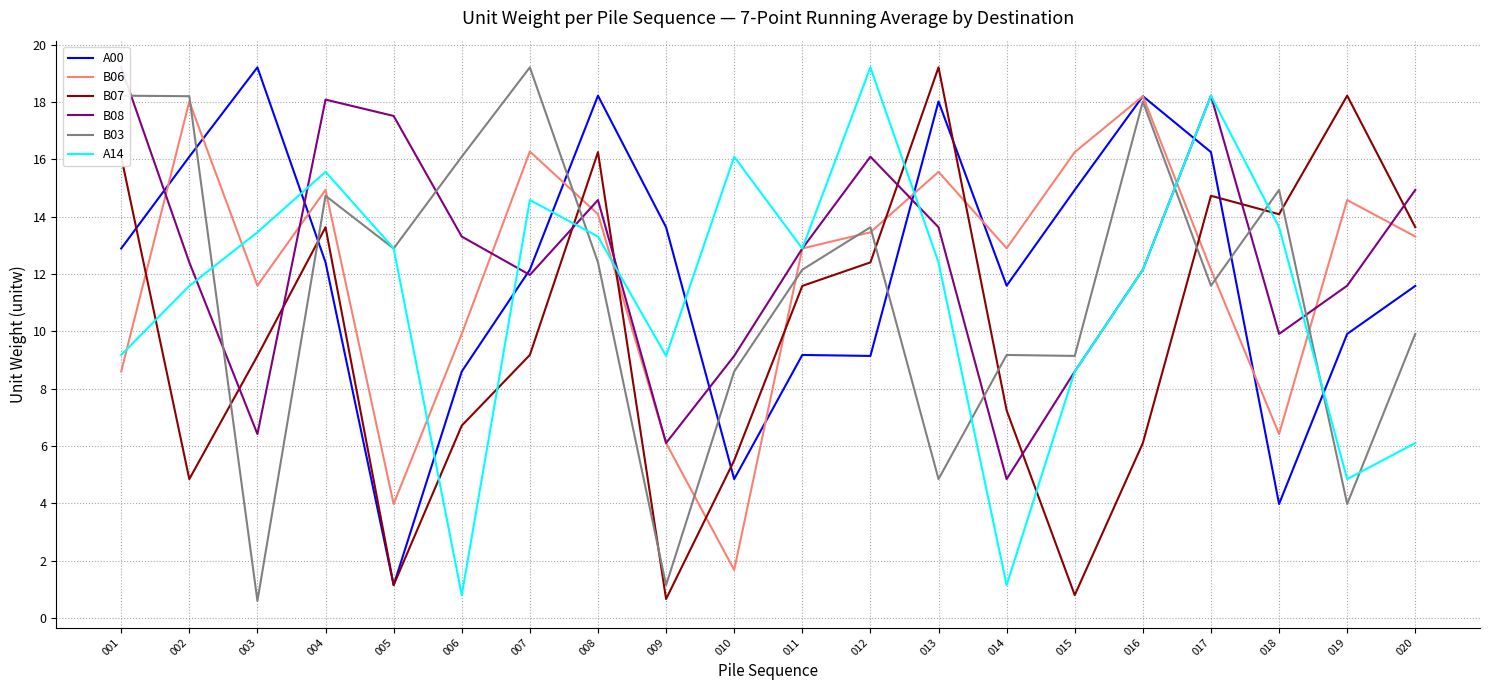

What is the minimum value for A14?

0.8